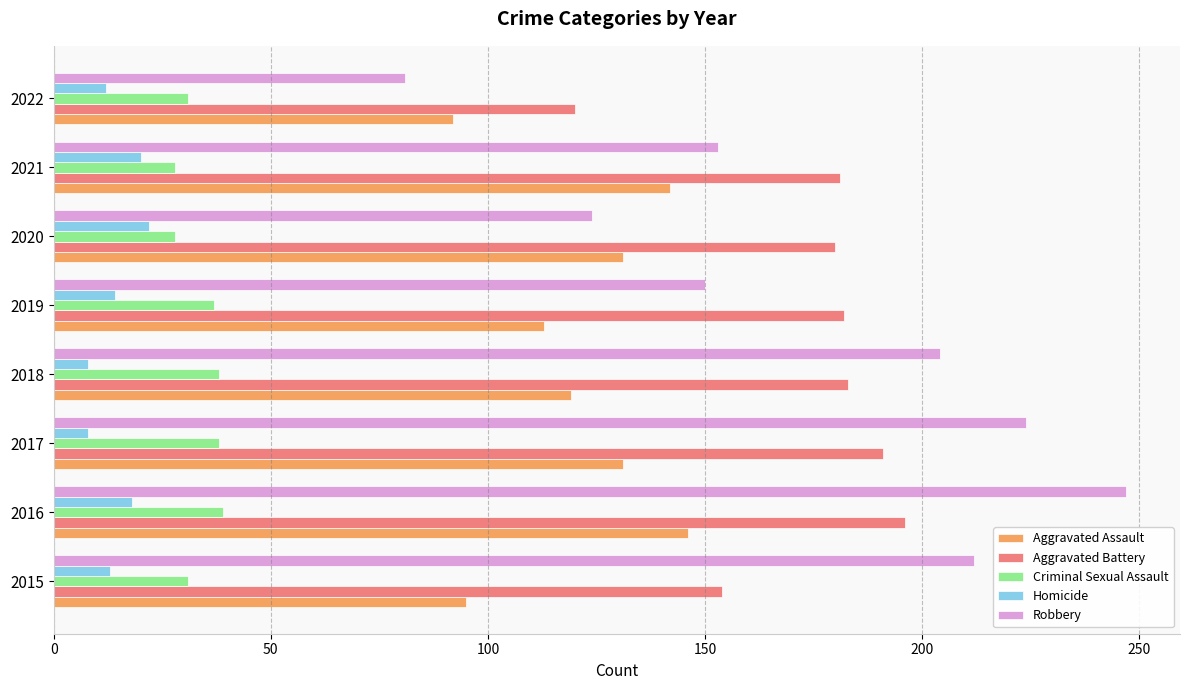

At which category is the sum across all series the highest?

2016